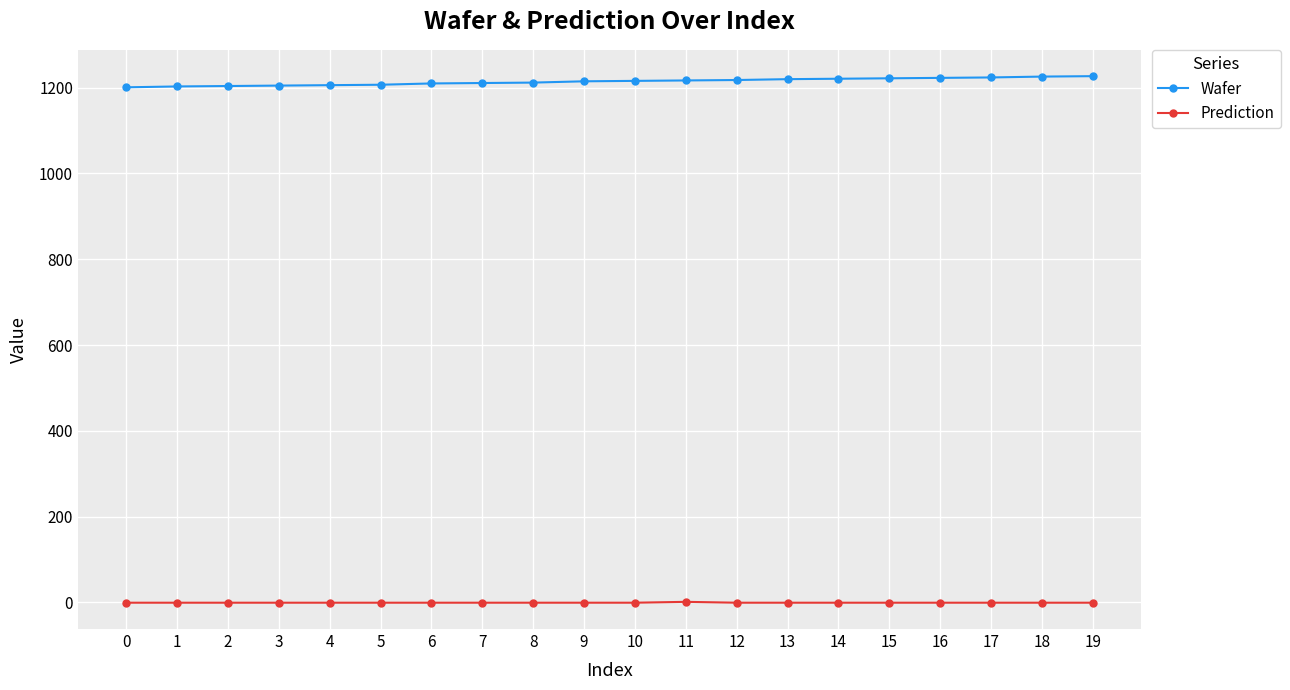

Is the value of Prediction at 16 greater than the value of Wafer at 7?

No